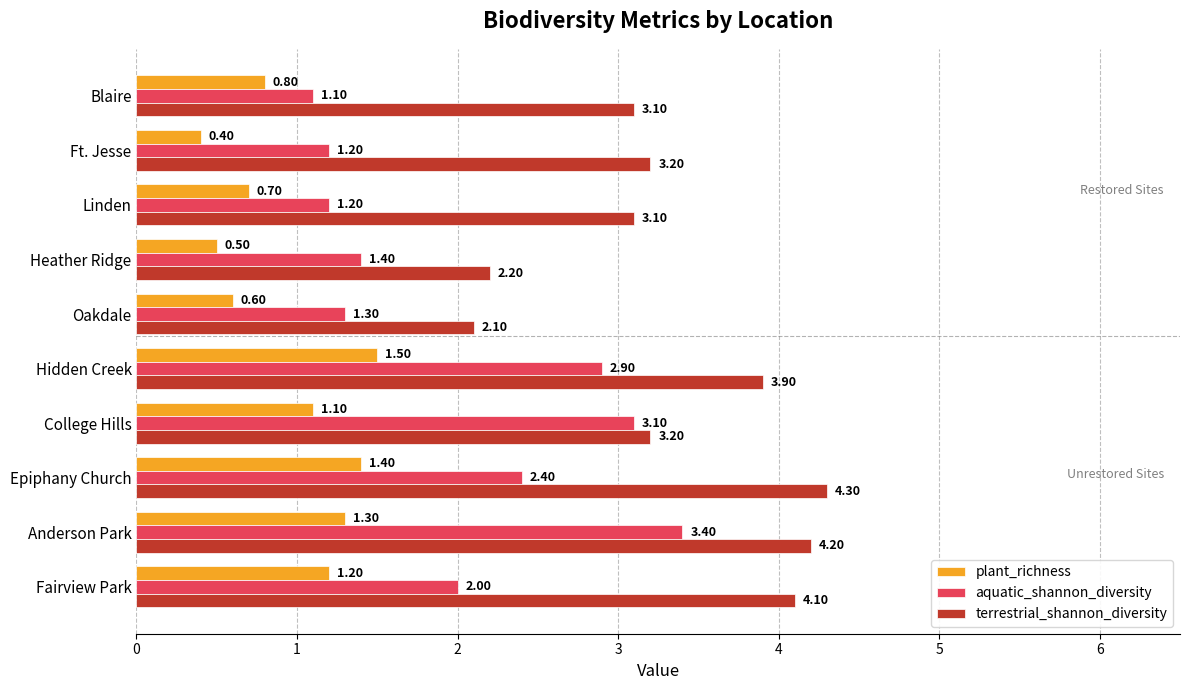

Which series has the widest spread of values?

aquatic_shannon_diversity